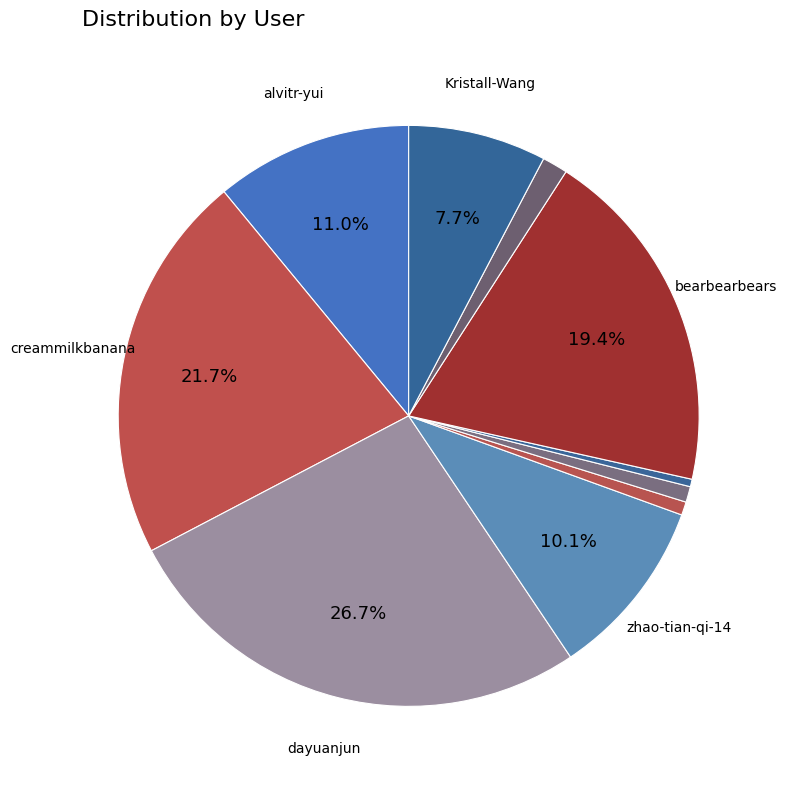

Rank the categories by value from lowest to highest.

sanruo-meng, mao-cun-ling-yin, xi-yu-58-40, jacobmichael-liu, Kristall-Wang, zhao-tian-qi-14, alvitr-yui, bearbearbears, creammilkbanana, dayuanjun